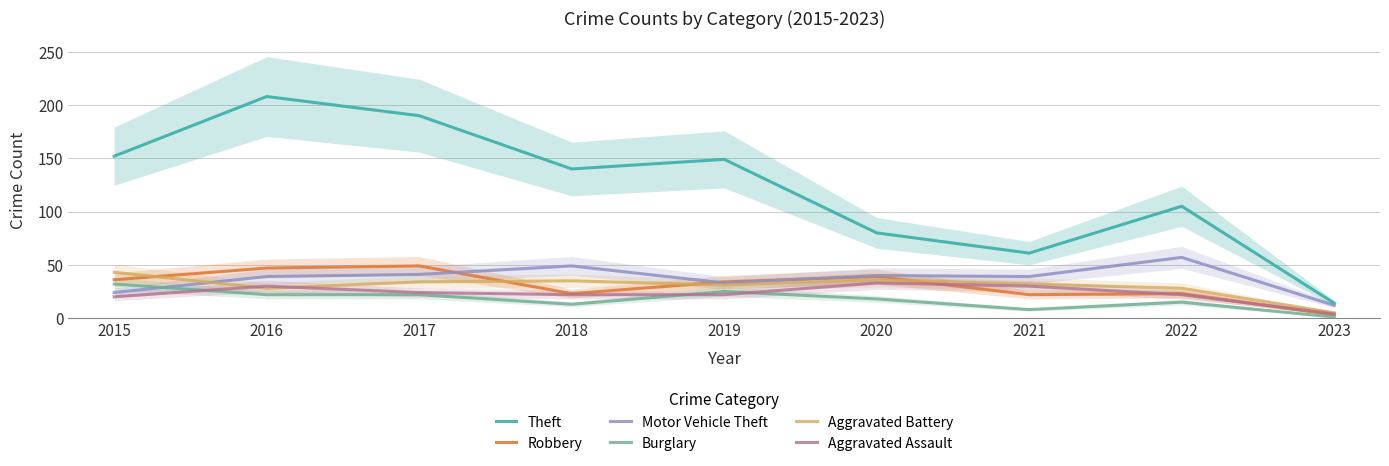

Is the value of Burglary at 2019 greater than the value of Aggravated Assault at 2021?

No